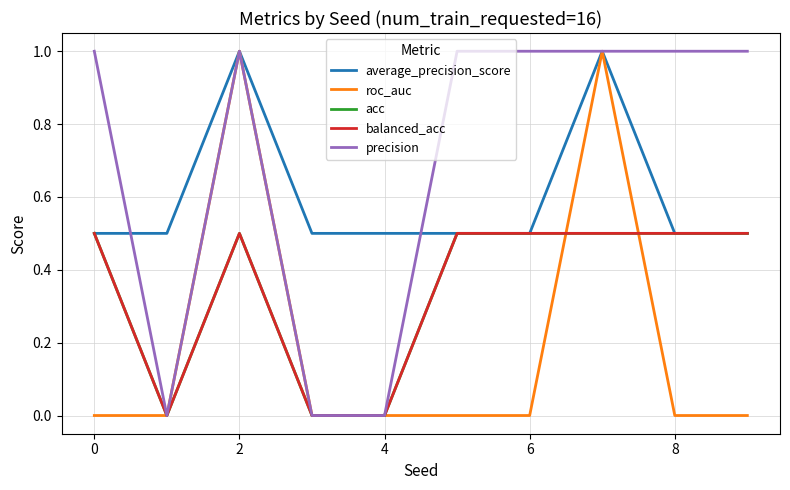

Does the chart have visible grid lines?

Yes